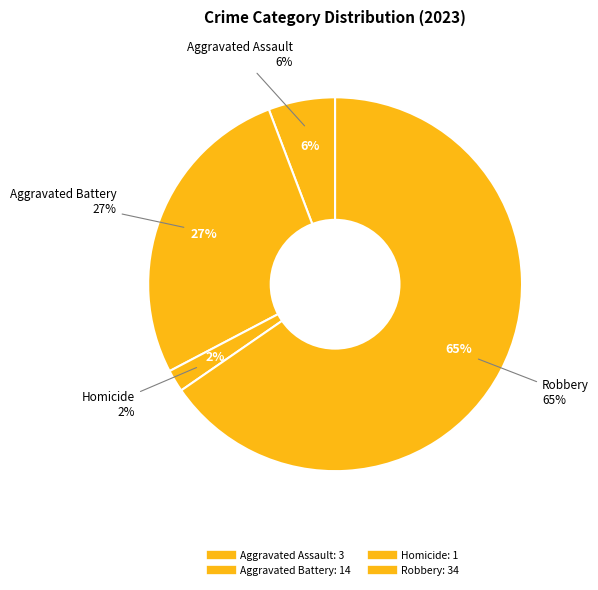

Is there any slice that represents more than half of the pie?

Yes